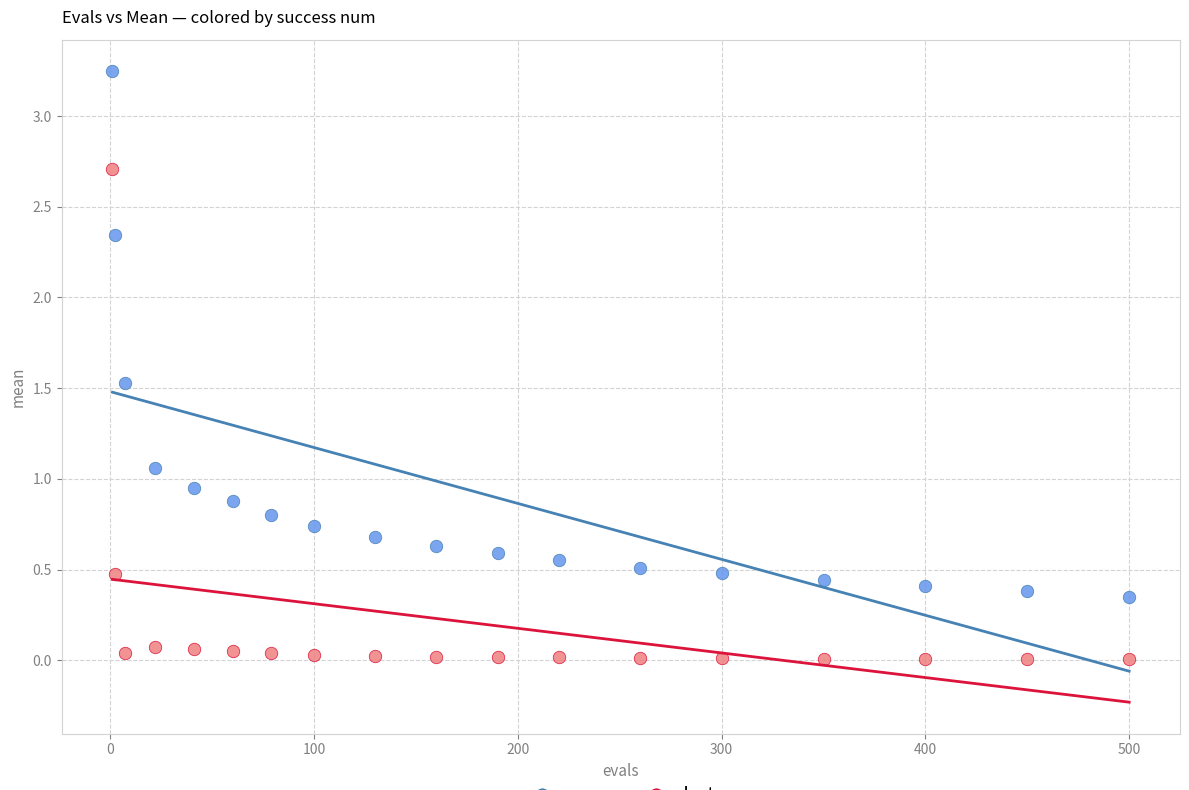

What are all the series names shown in the legend?

mean, best